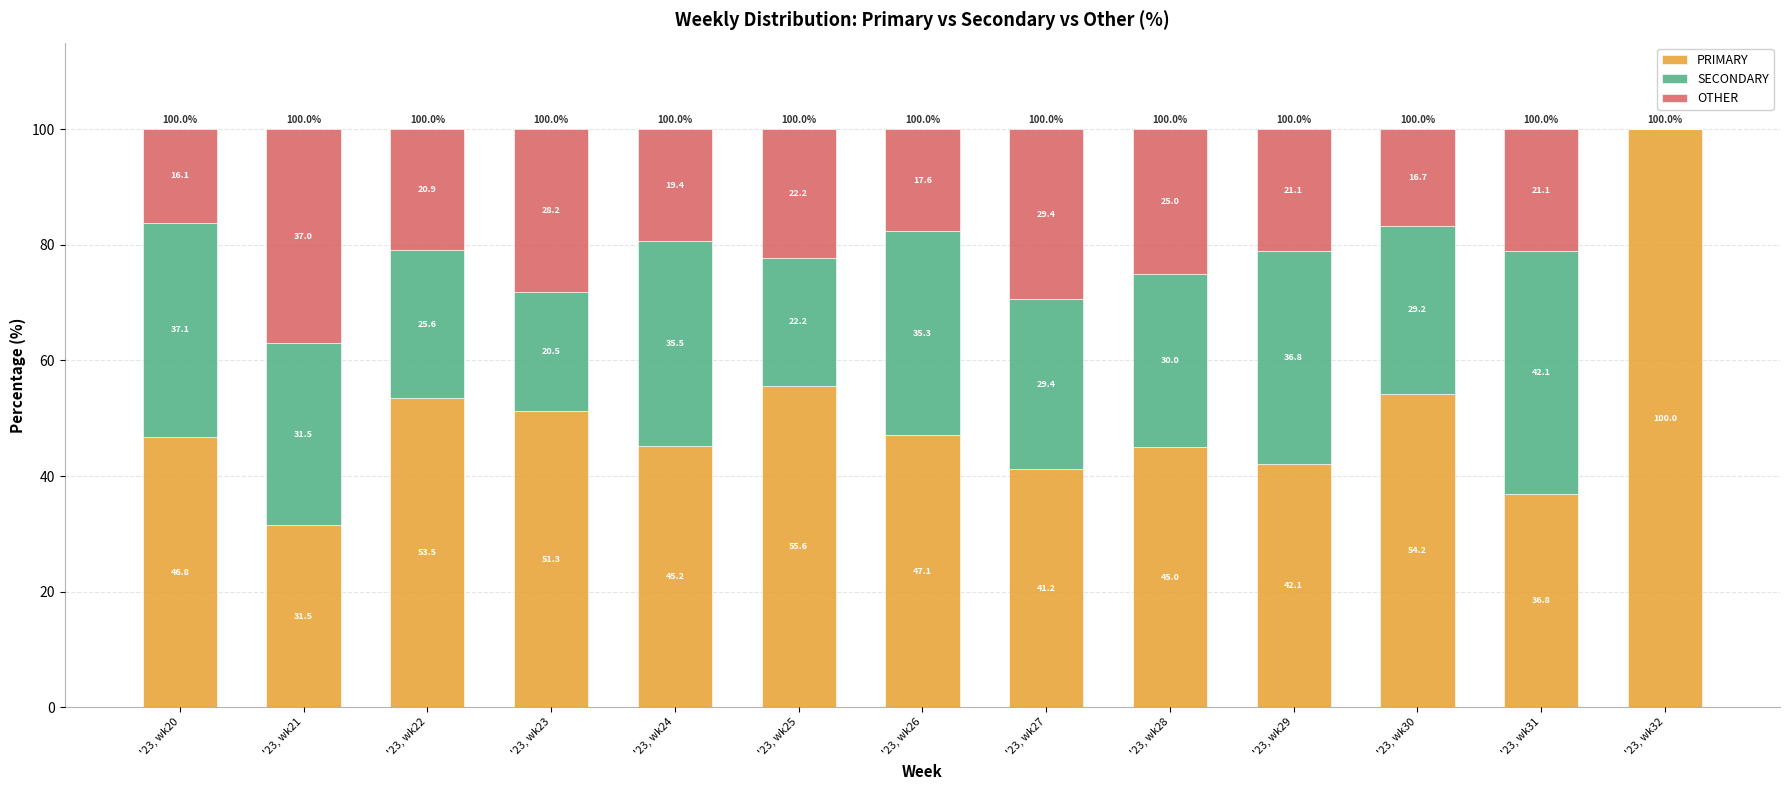

How many series are shown in this chart?

3